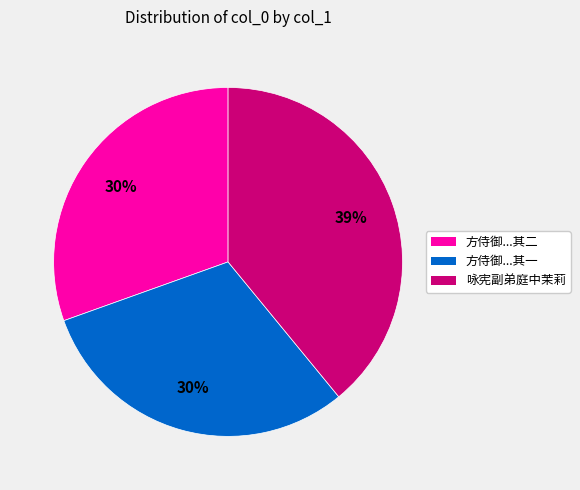

To the nearest percent, what is the average slice percentage?

33%